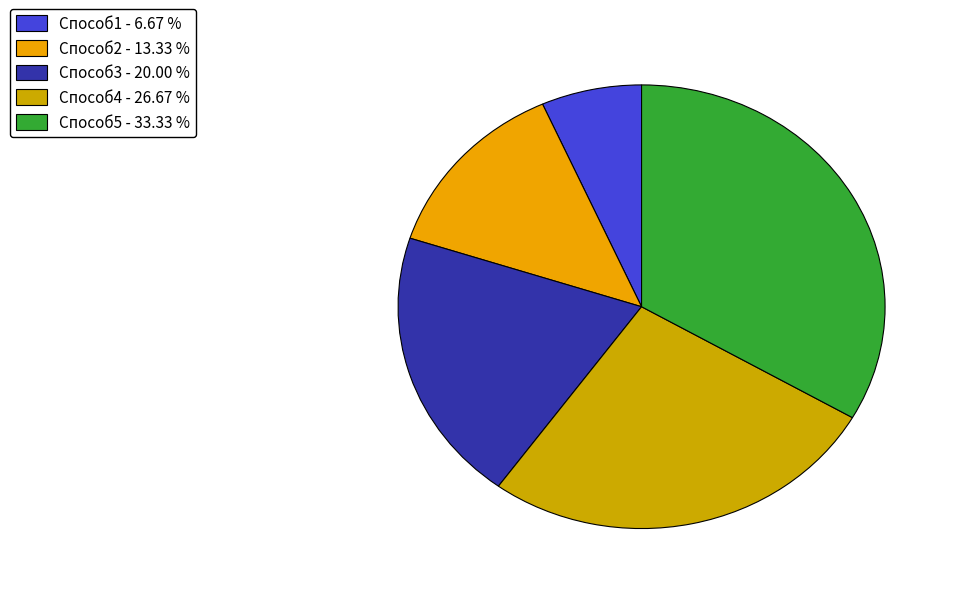

How many slices are in this pie chart?

5